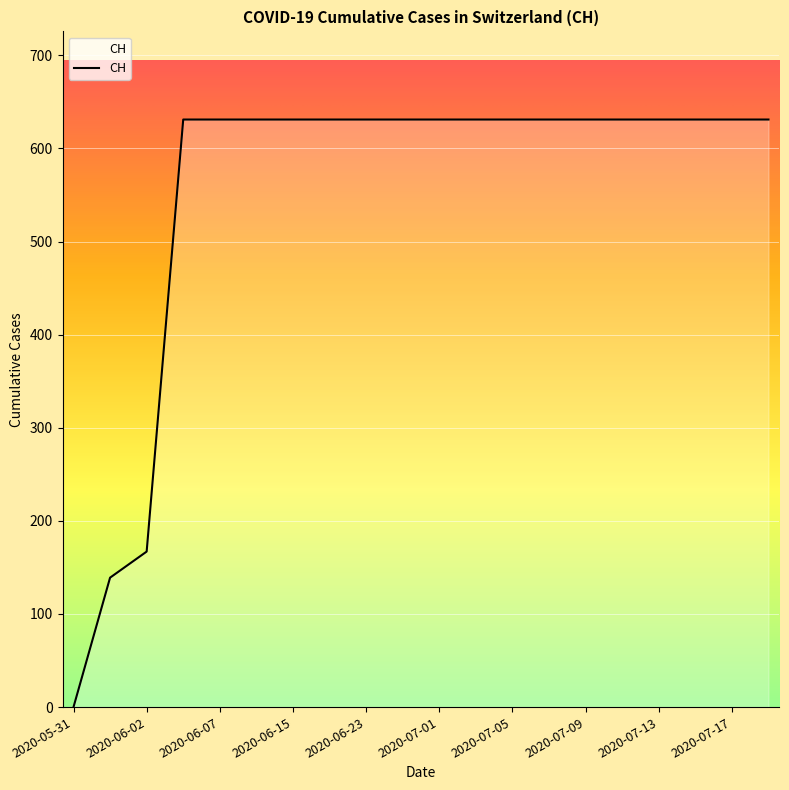

What is the difference between the maximum and minimum values?

631